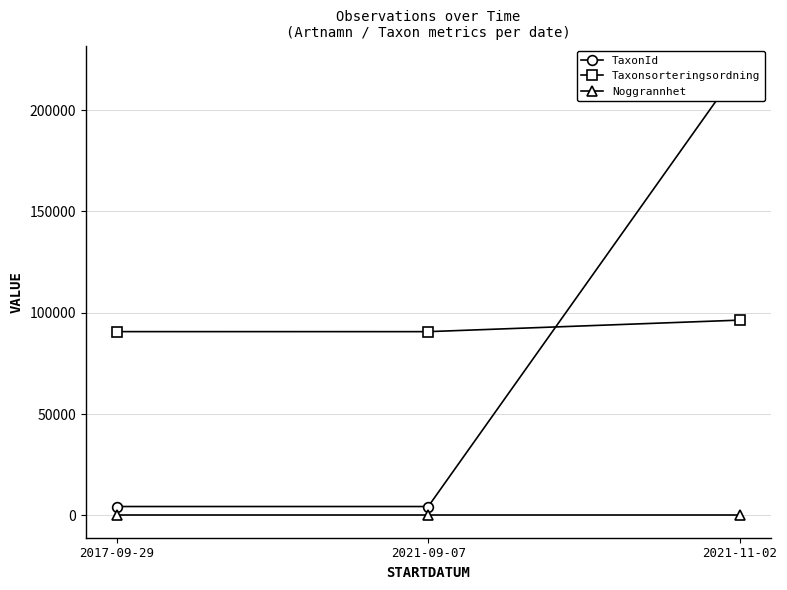

What is the average value of the TaxonId series?

76506